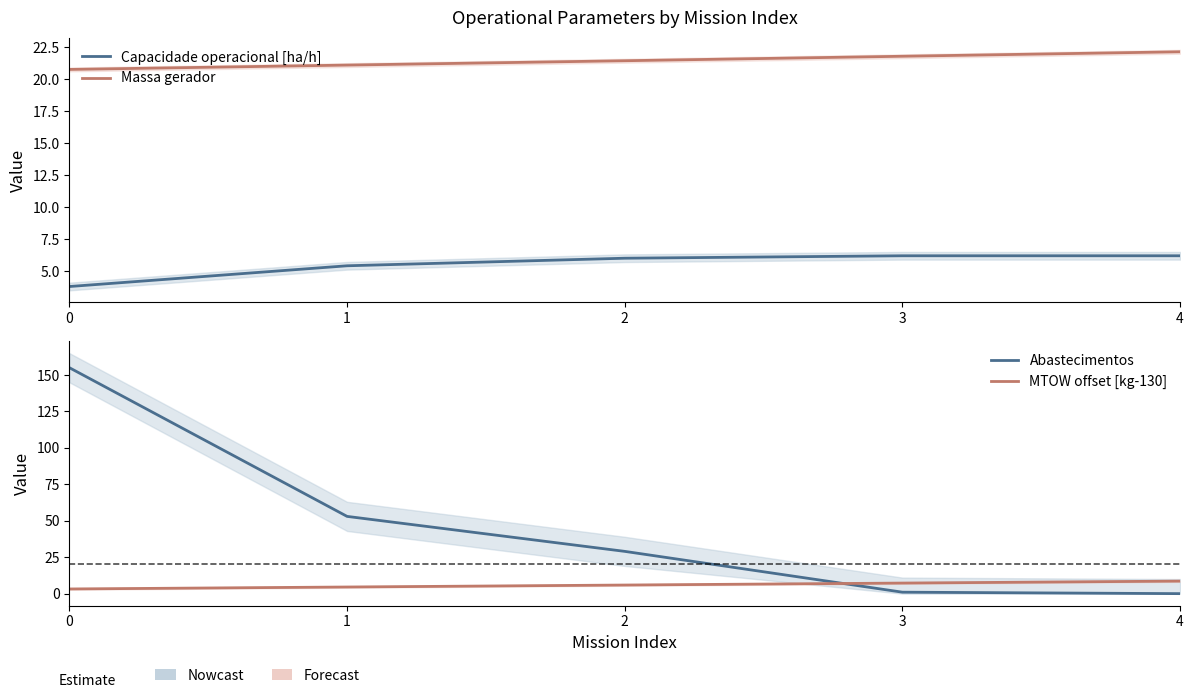

Reading left to right, extract all data points from this chart.

Capacidade operacional [ha/h]: 3.8	5.4	6.0	6.2	6.2
Massa gerador: 20.8	21.1	21.4	21.8	22.1
Abastecimentos: 155.0	53.0	29.0	1.0	0.0
MTOW offset [kg-130]: 3.2	4.6	5.9	7.2	8.6